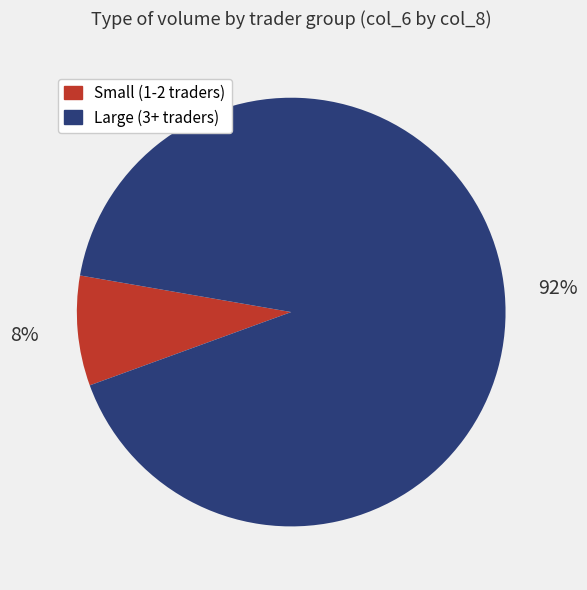

Which has a higher value, Small (1-2 traders) or Large (3+ traders)?

Large (3+ traders)